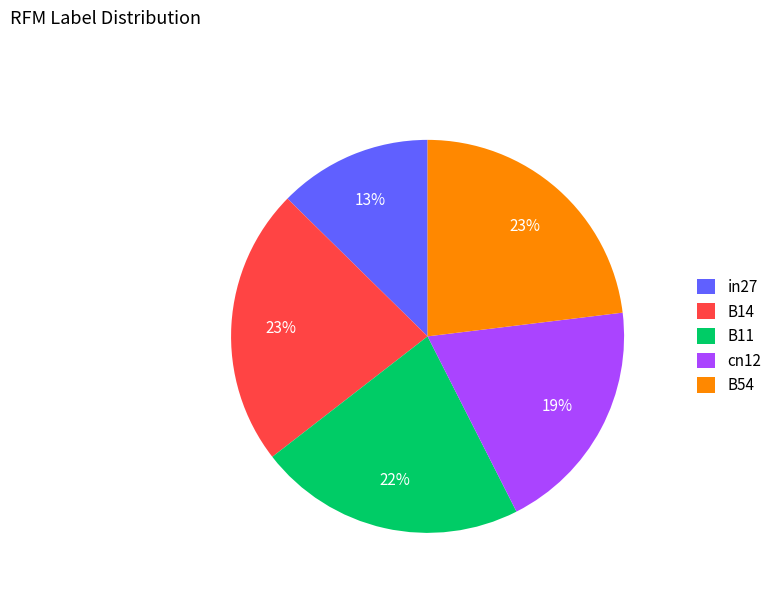

How many slices are in this pie chart?

5